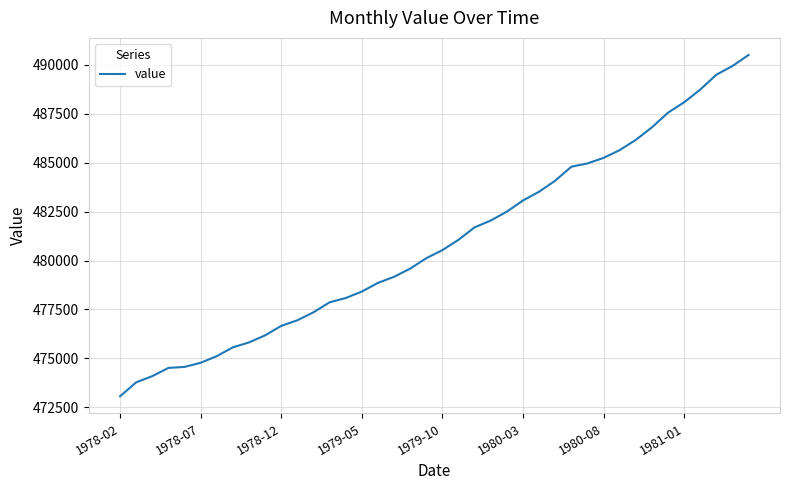

What is the minimum value shown in the chart?

473059